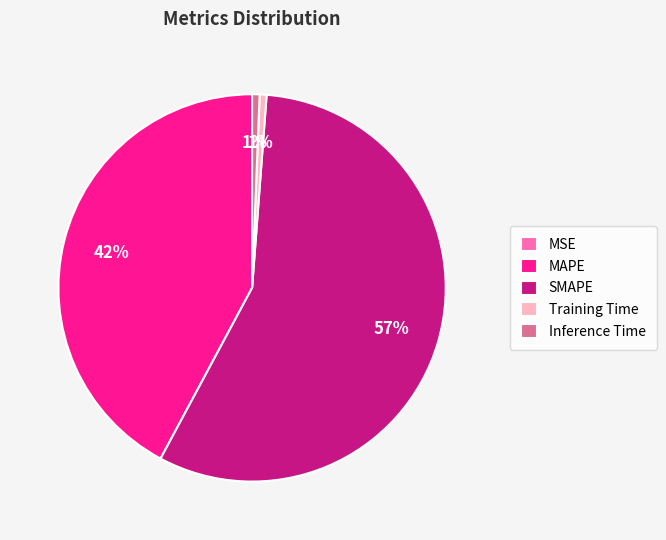

Which category has the biggest portion of the pie?

SMAPE